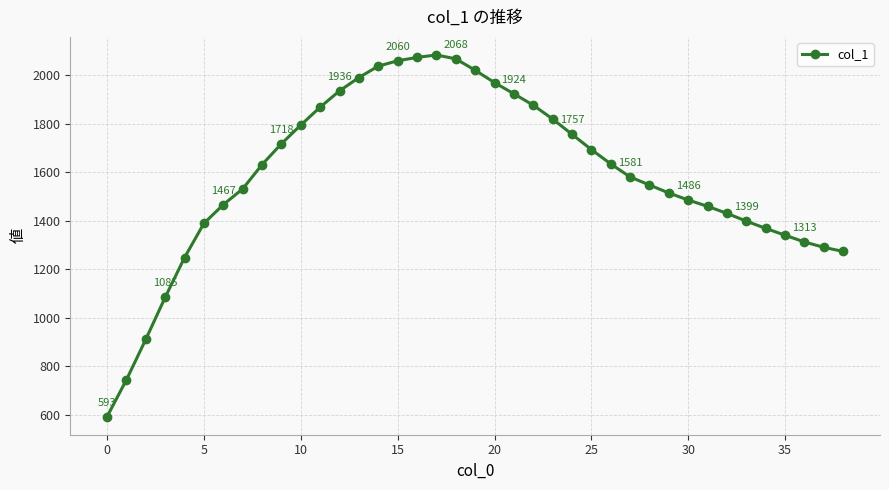

What is the greatest value displayed?

2084